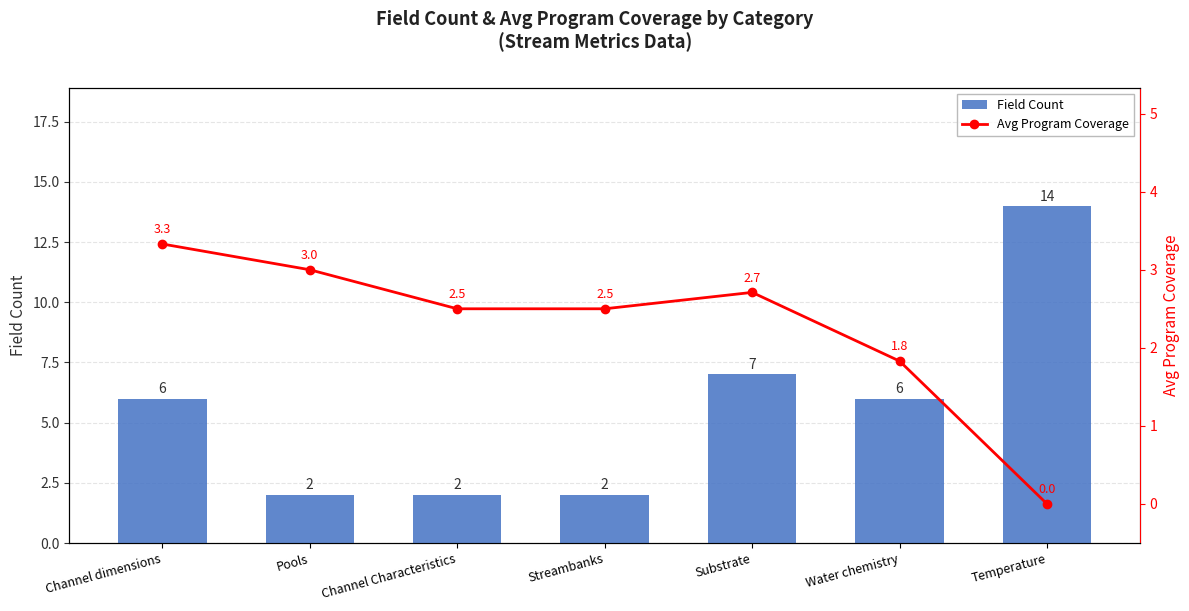

Between Channel dimensions and Temperature, which series saw the biggest shift?

Field Count